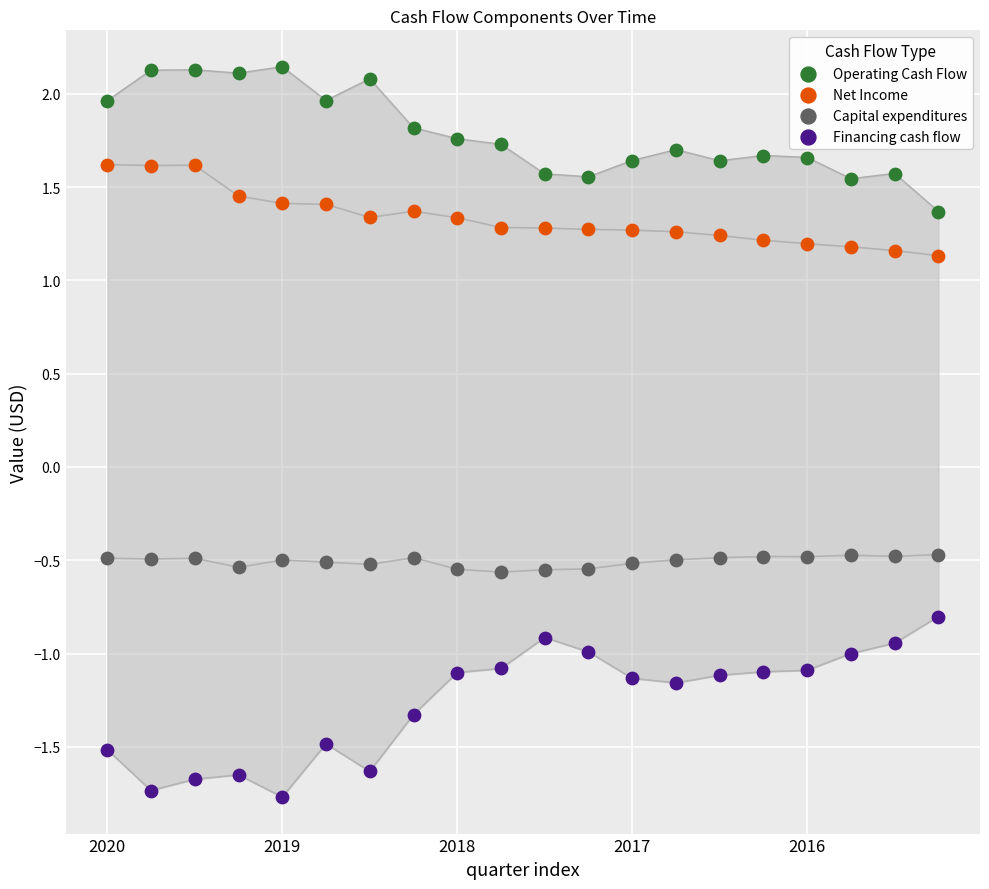

Which series reaches the maximum Y coordinate?

Operating Cash Flow